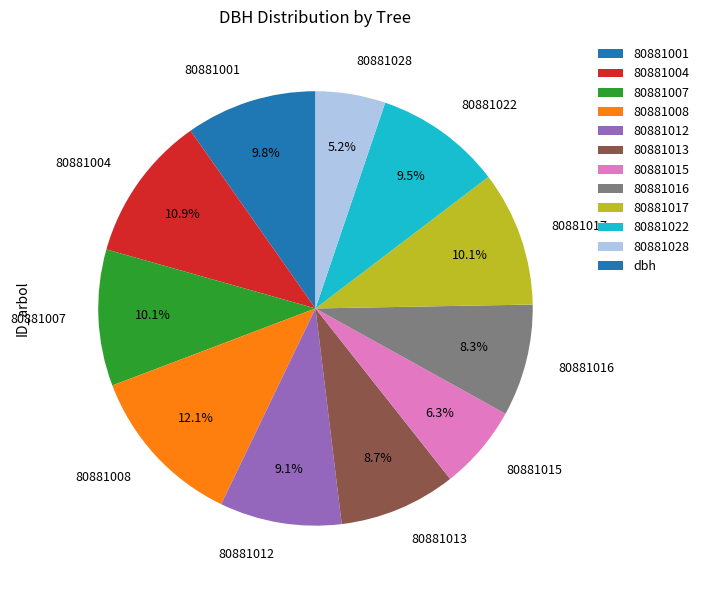

Which slice is the smallest?

80881028